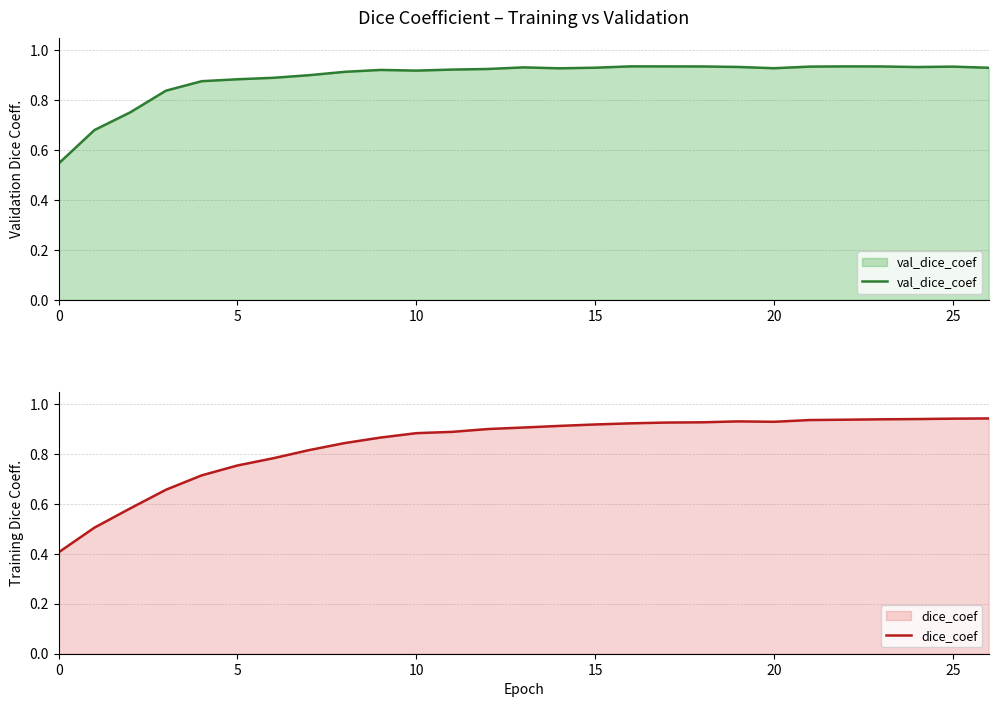

Rank the series at 0 from highest to lowest value.

val_dice_coef, dice_coef